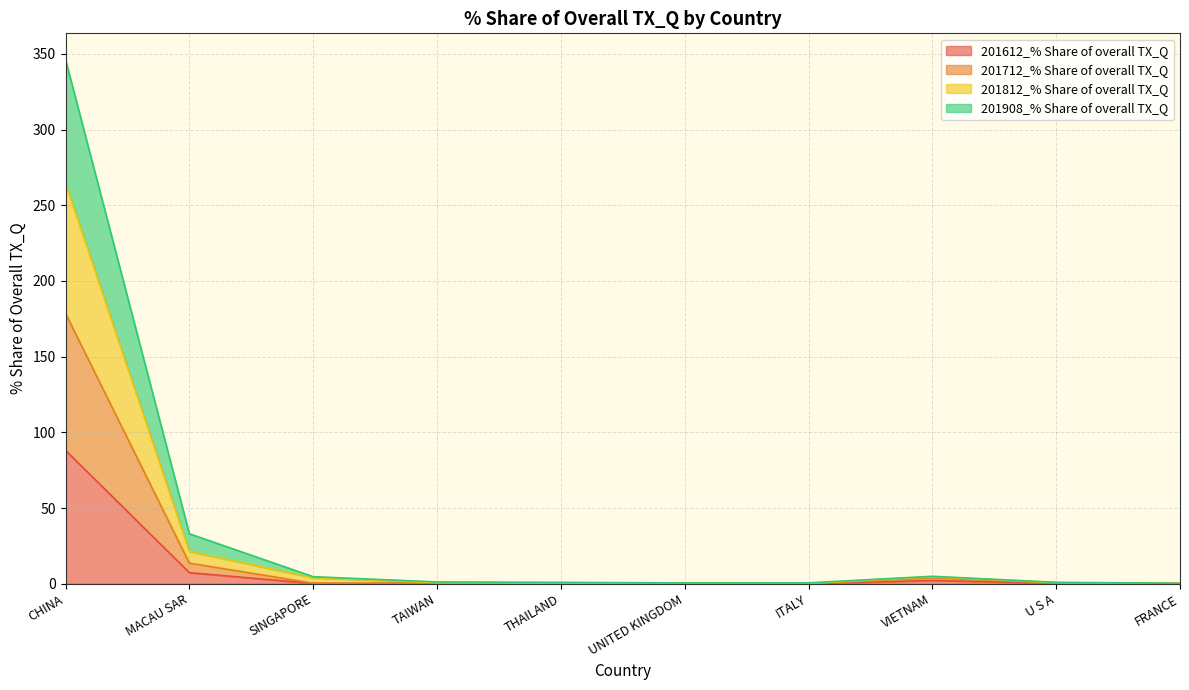

What is the label of the 4th point from the right?

ITALY